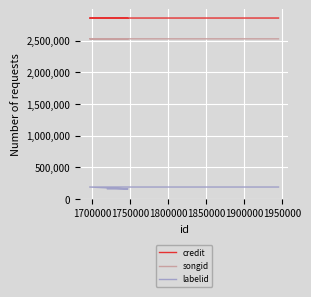

True or false: songid and credit cross at least once.

False